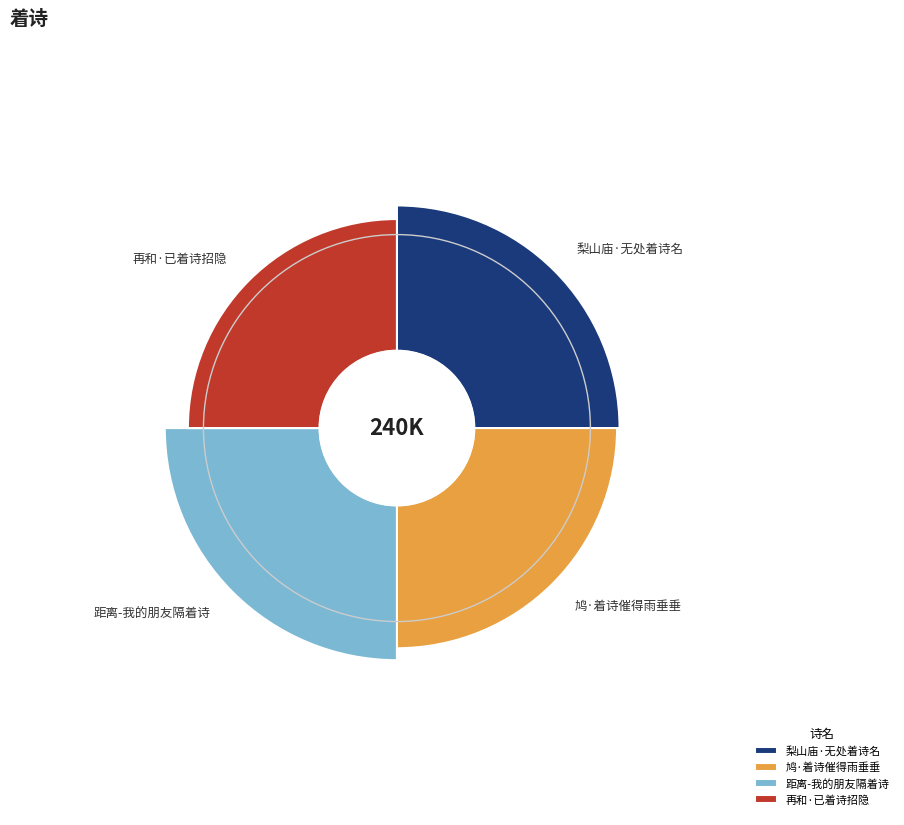

To the nearest percent, what percentage of the pie is 梨山庙·无处着诗名?

25%